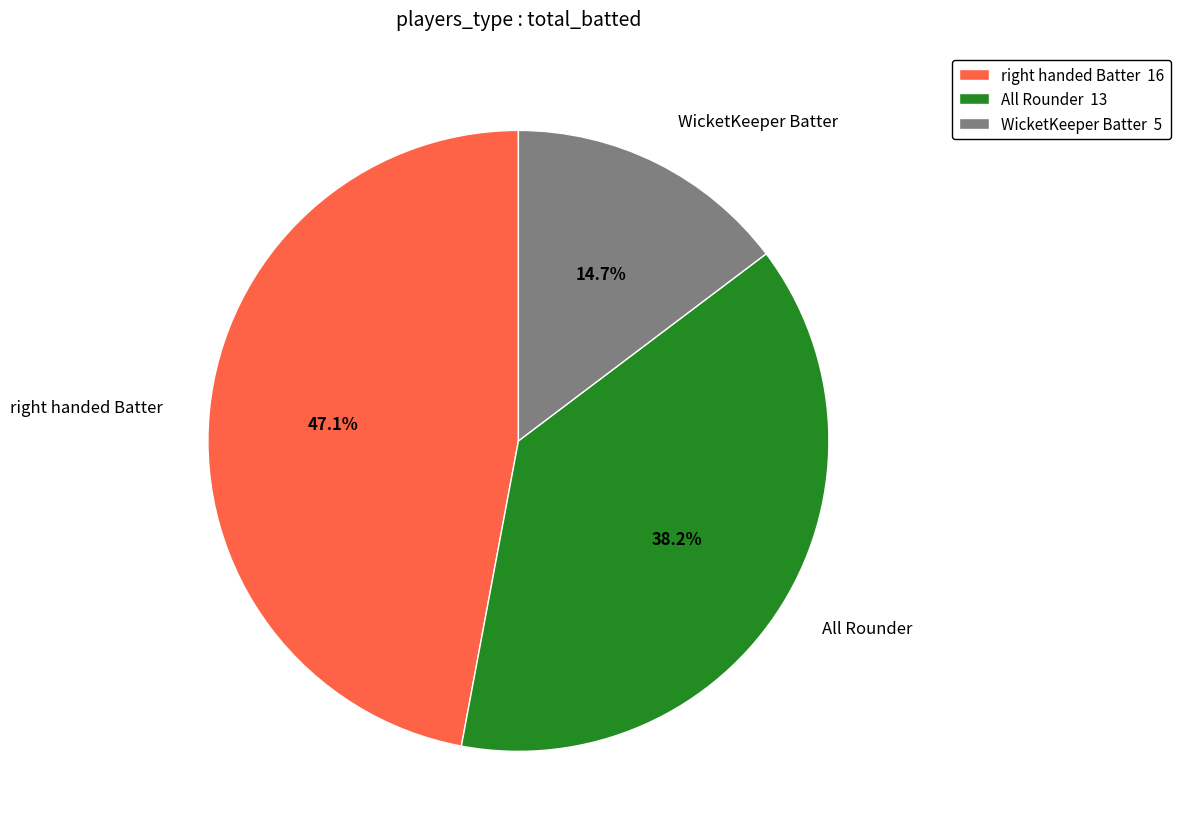

What is the smallest slice in the pie chart?

WicketKeeper Batter